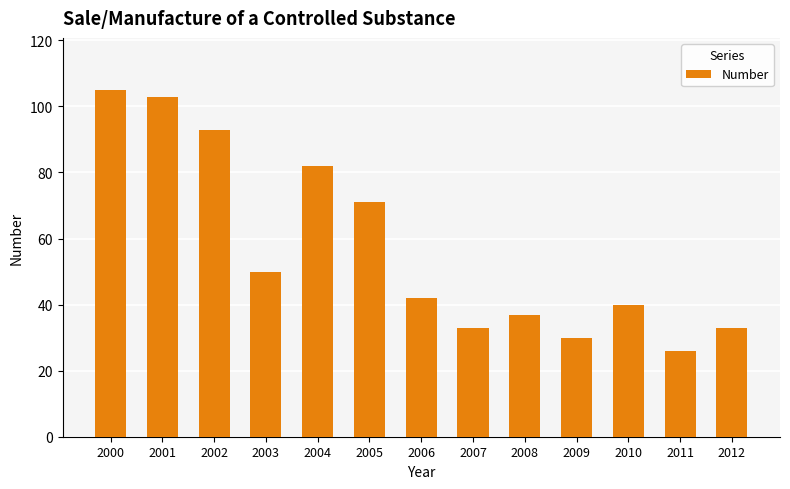

What is the ratio of the value at 2005 to the value at 2009?

2.4